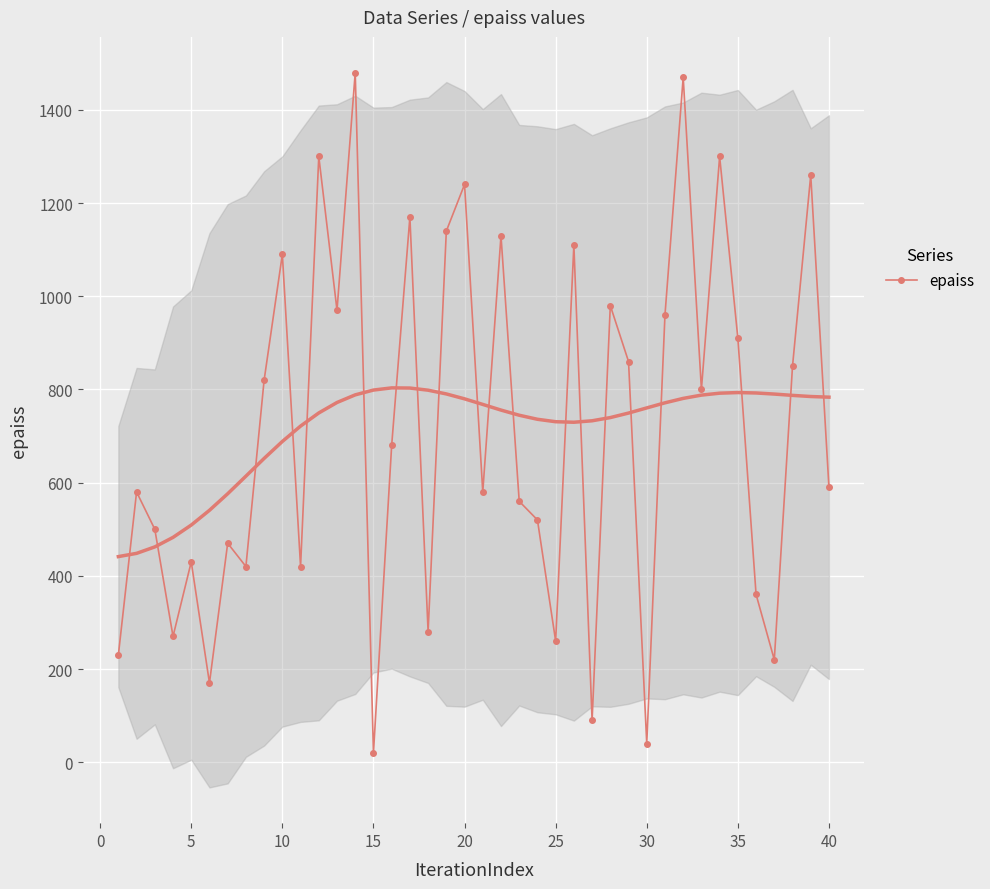

True or false: epaiss has more than 0 interior local peaks.

True